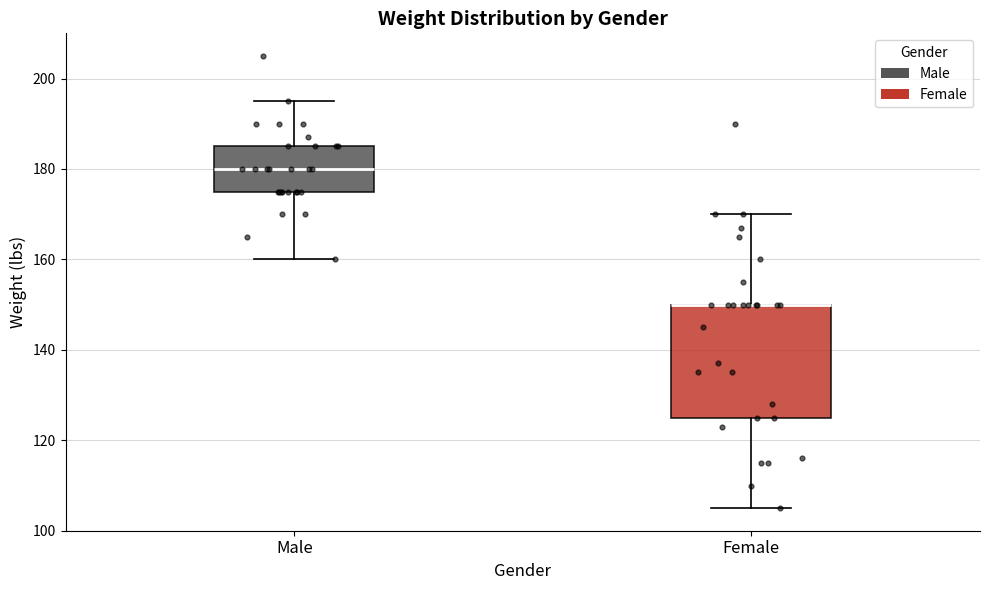

Reading left to right, read every box against the y-axis: the position of its median line, the range the box covers, and the ends of its whiskers. The values are not printed on the chart, so give them approximately, as read against the axis.

Male: median 180, box 176 to 186, whiskers 160 to 196
Female: median 150 (drawn on the box's upper edge), box 126 to 150, whiskers 106 to 170